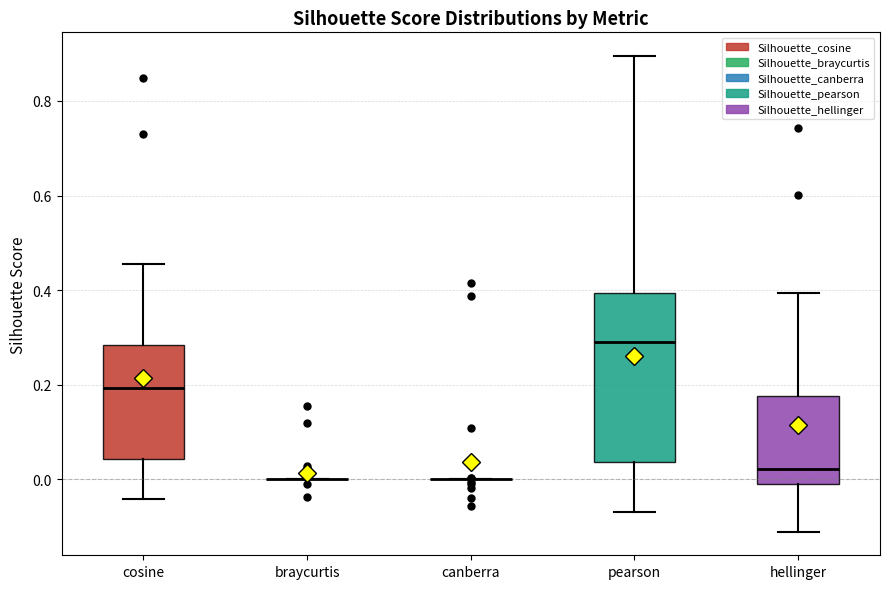

Reading left to right, transcribe this box plot: for each box, give where its median line is, the range the box spans, and where its two whiskers end, as read against the y-axis. The values are not printed on the chart, so give them approximately, as read against the axis.

cosine: median 0.20, box 0.04 to 0.28, whiskers -0.04 to 0.46
braycurtis: box collapsed to a line at 0.00, whiskers 0.00 to 0.00
canberra: box collapsed to a line at 0.00, whiskers 0.00 to 0.00
pearson: median 0.30, box 0.04 to 0.40, whiskers -0.06 to 0.90
hellinger: median 0.02, box -0.02 to 0.18, whiskers -0.12 to 0.40